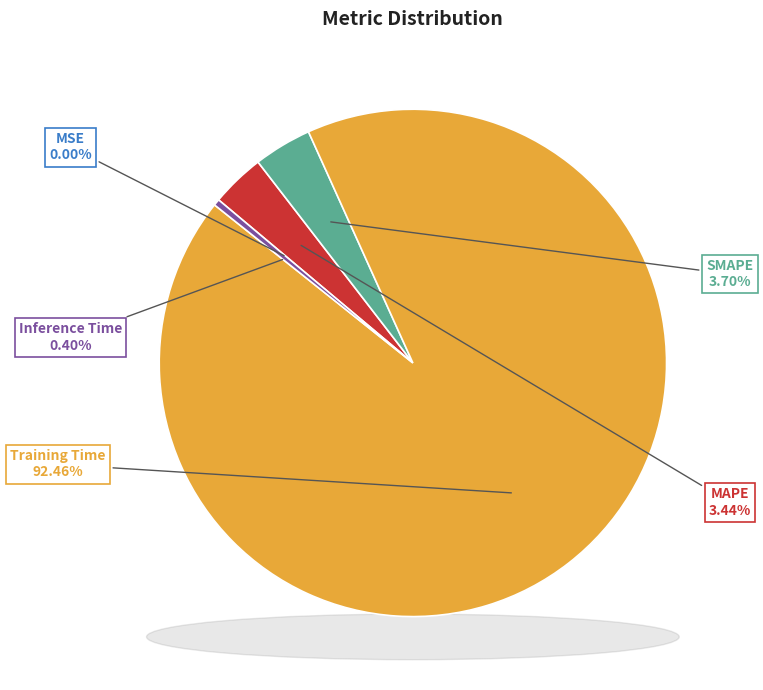

Rank the categories by value from highest to lowest.

Training Time, SMAPE, MAPE, Inference Time, MSE